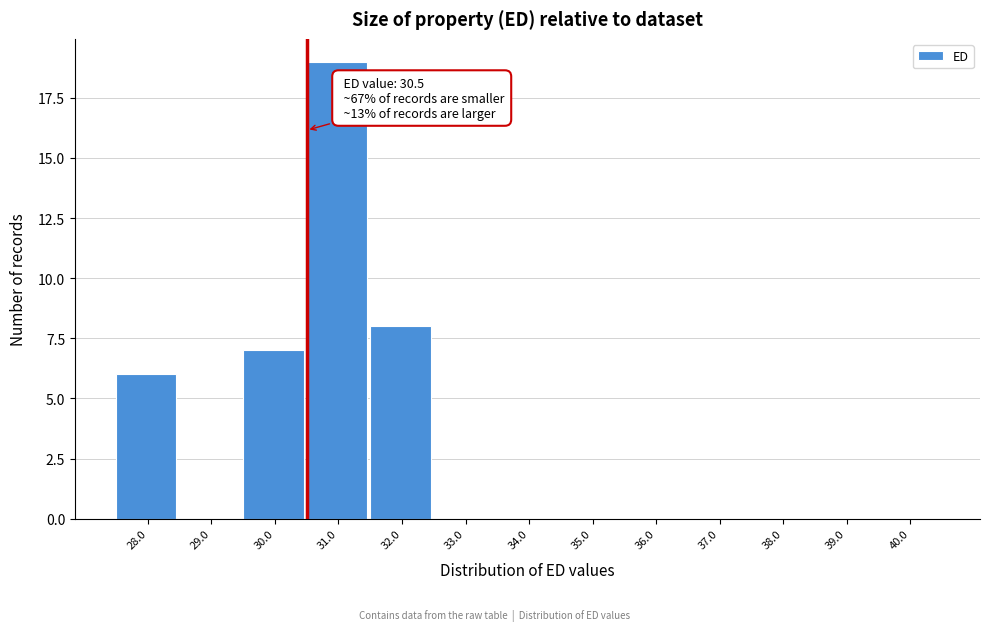

Over which range of the x-axis is the bar tallest?

30.5 to 31.5